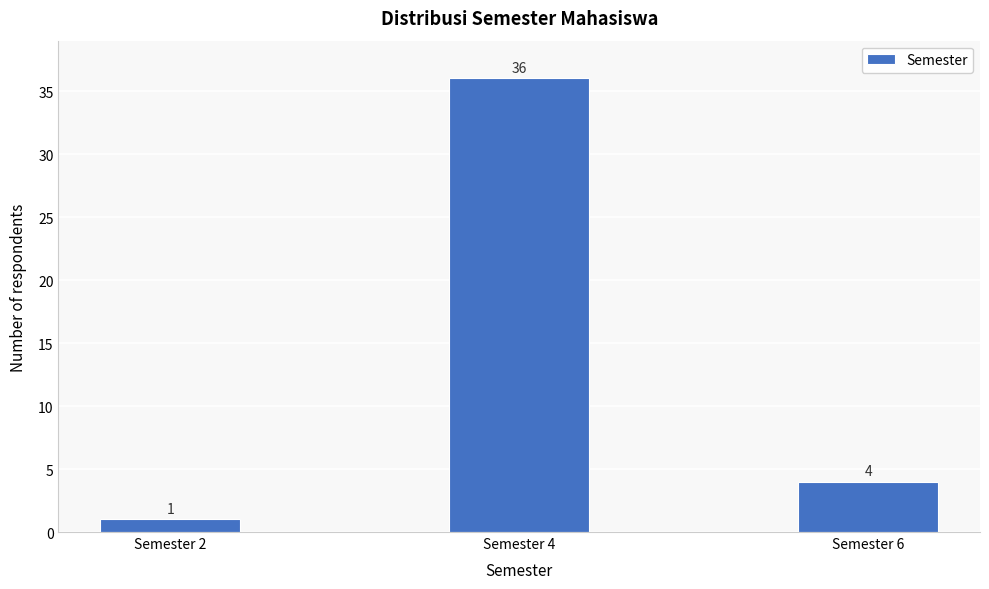

Reading left to right, list all the values displayed in this chart.

1	36	4